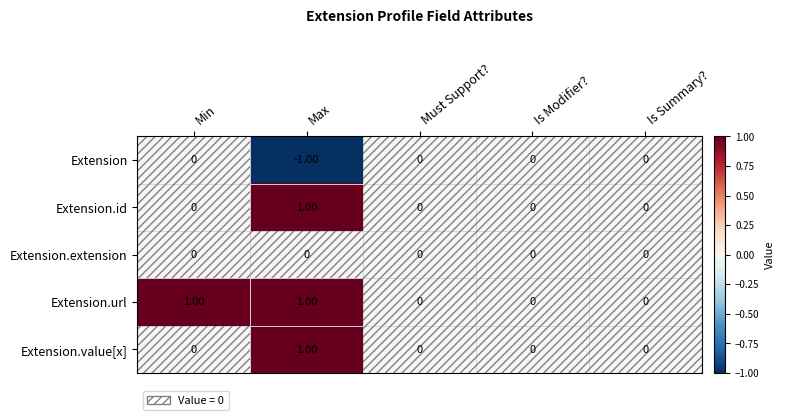

At which category does the chart reach its minimum across all series?

Max